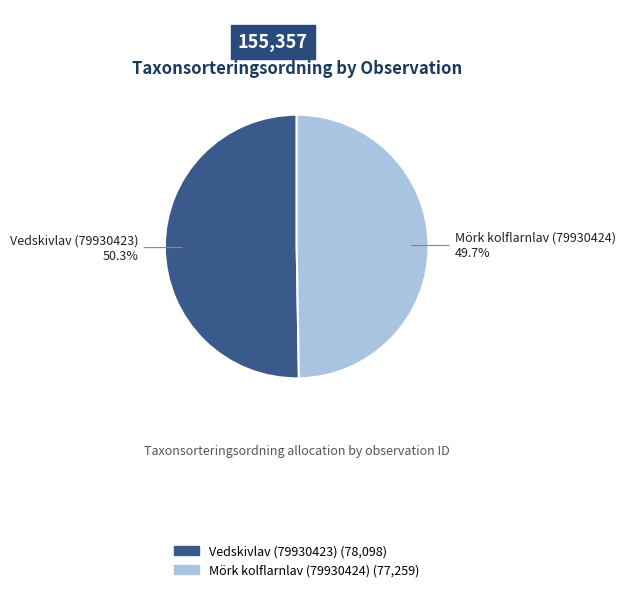

Is it true that Mörk kolflarnlav (79930424) is 40% of the pie?

False